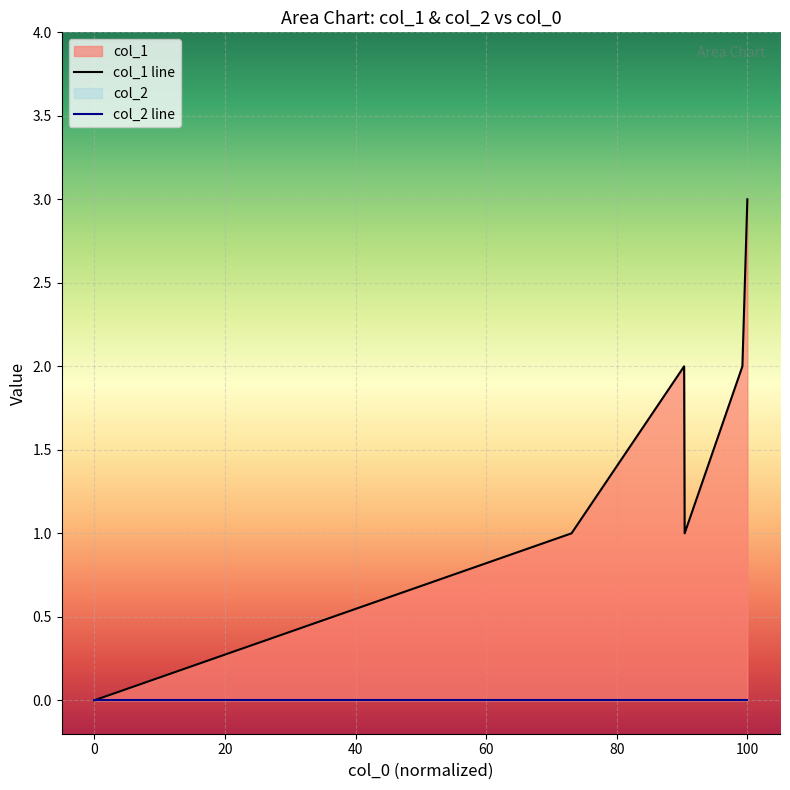

Which series has the largest total across all categories?

col_1 line